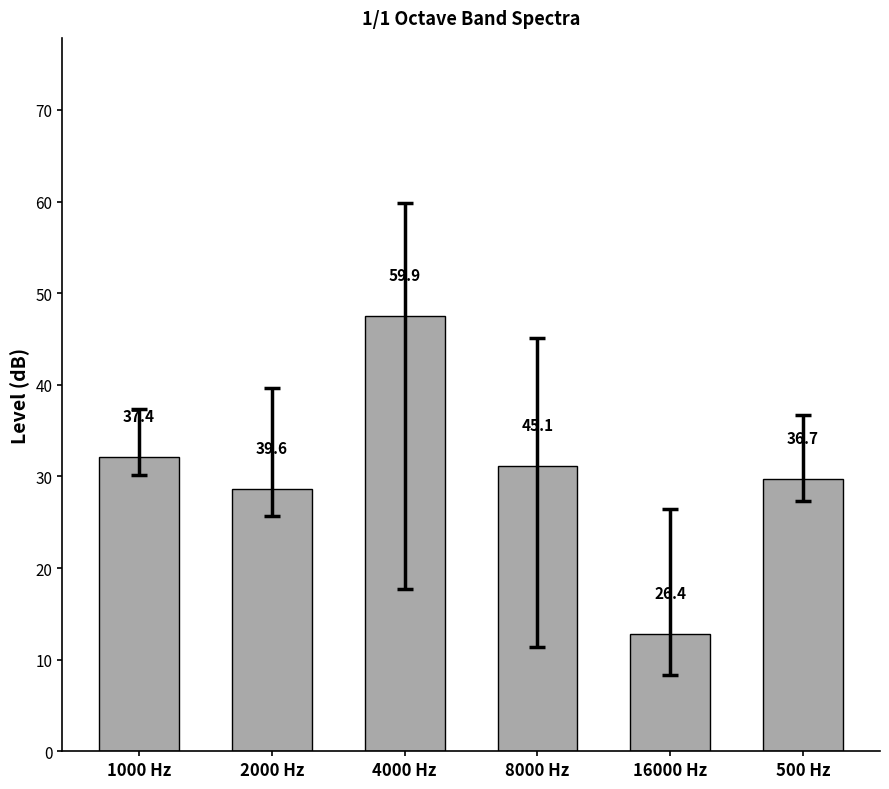

What is the change in value from 4000 Hz to 500 Hz?

-17.8